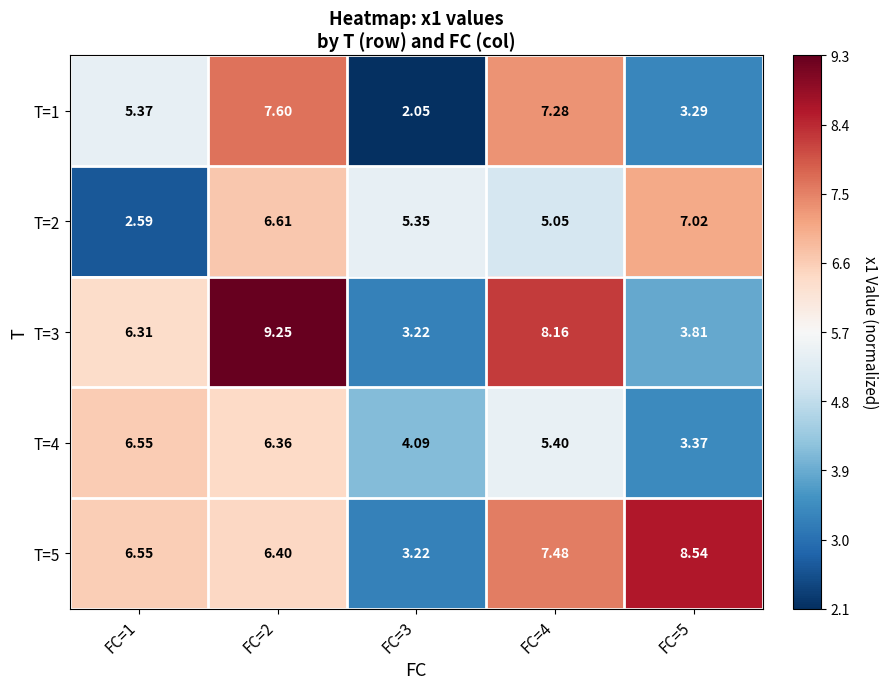

Is the value of T=1 at FC=3 greater than the value of T=4 at FC=5?

No